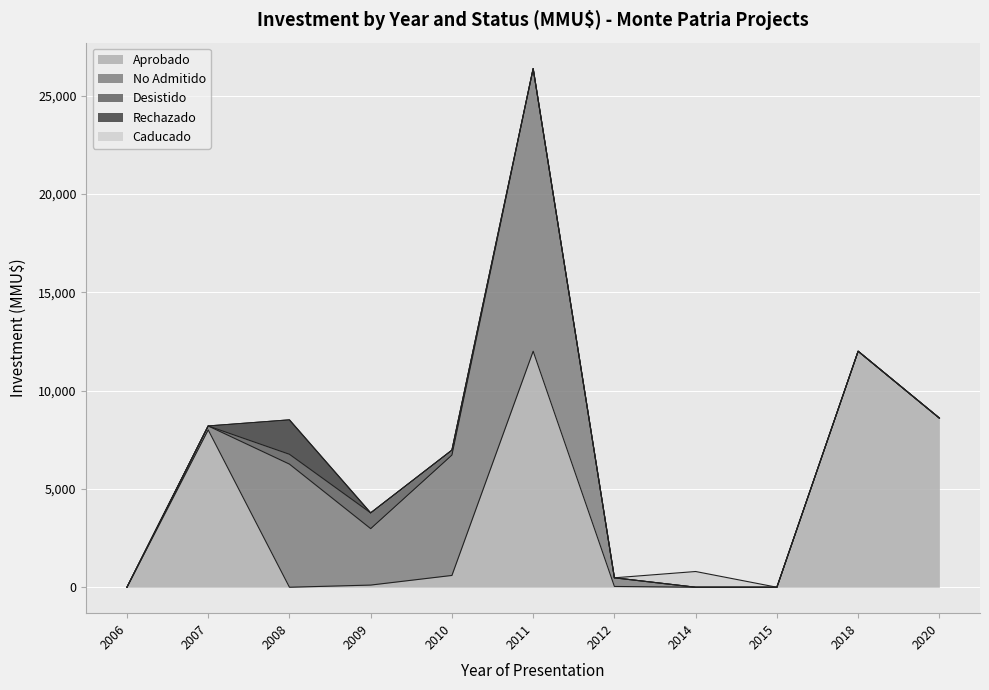

Which series has the largest range (max minus min)?

No Admitido